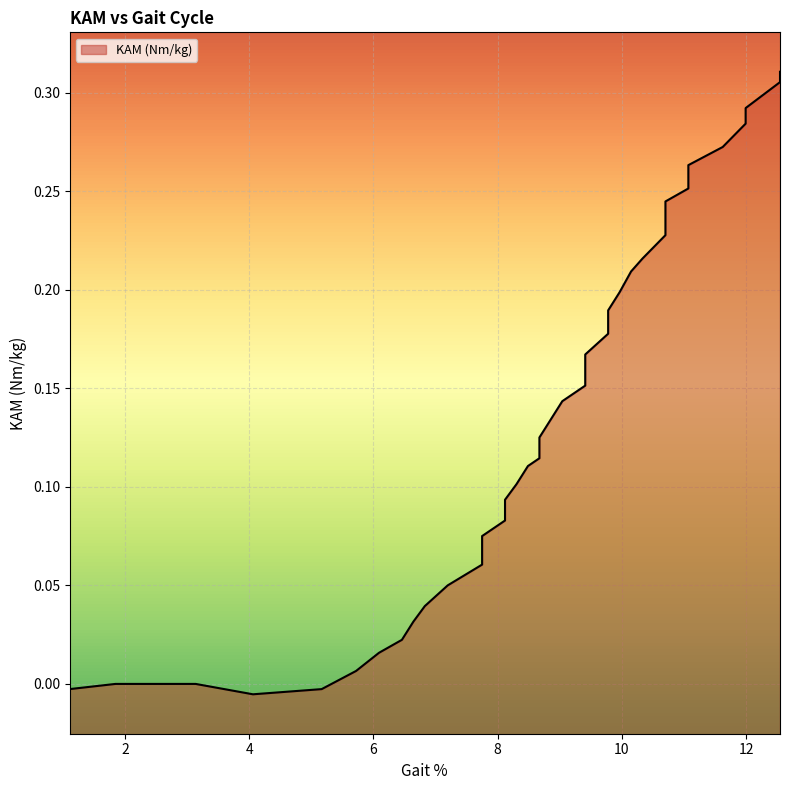

Is it true that the value at 4 is -0.0?

True